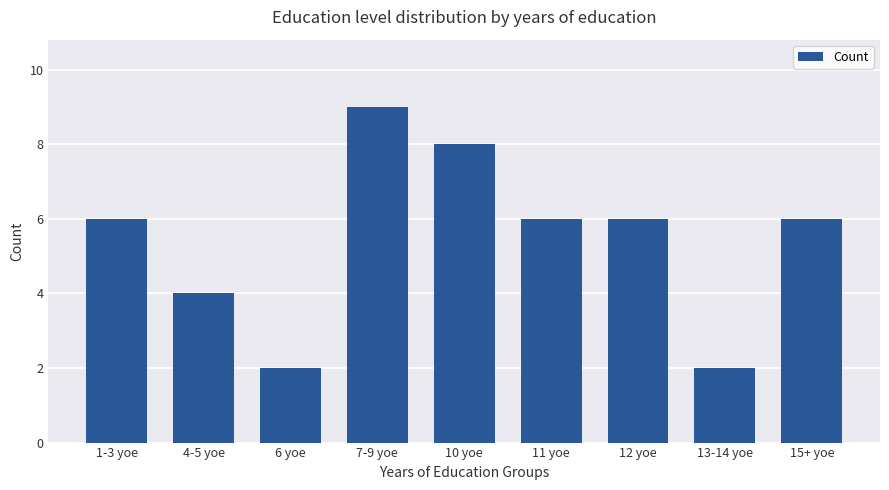

What is the approximate value at 12 yoe?

6